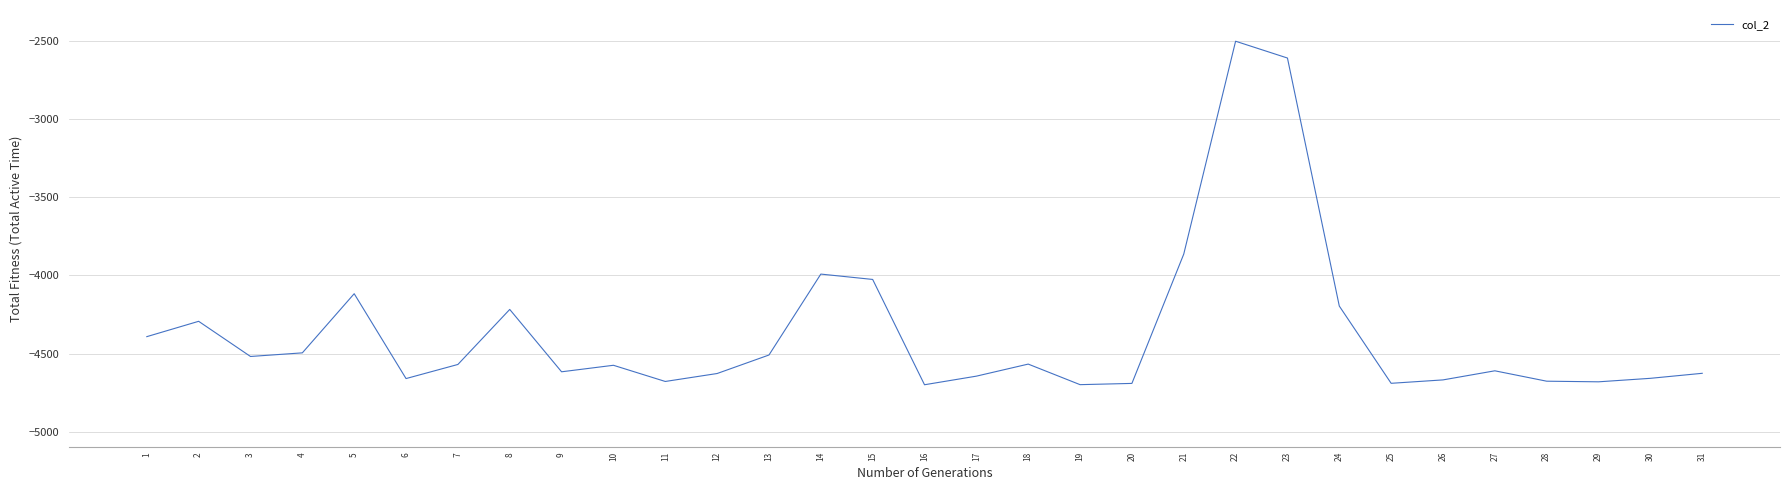

What is the minimum value shown in the chart?

-4700.0